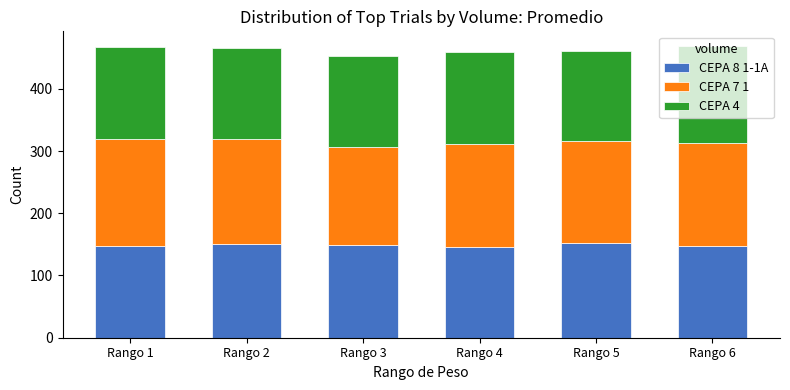

What are all the series names shown in the legend?

CEPA 8 1-1A, CEPA 7 1, CEPA 4